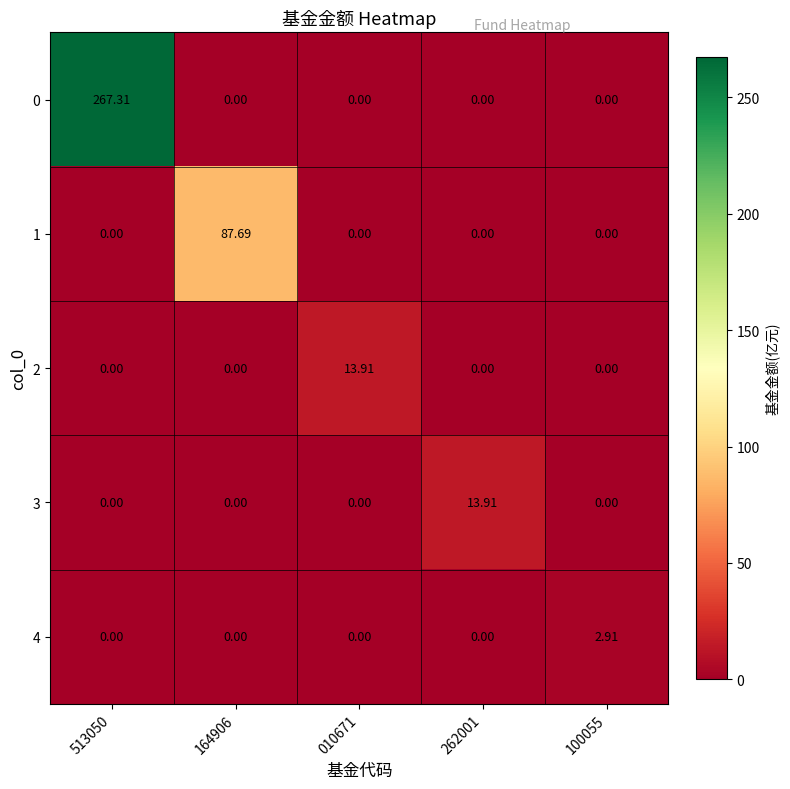

What is the difference between the highest and lowest values at 262001?

13.9